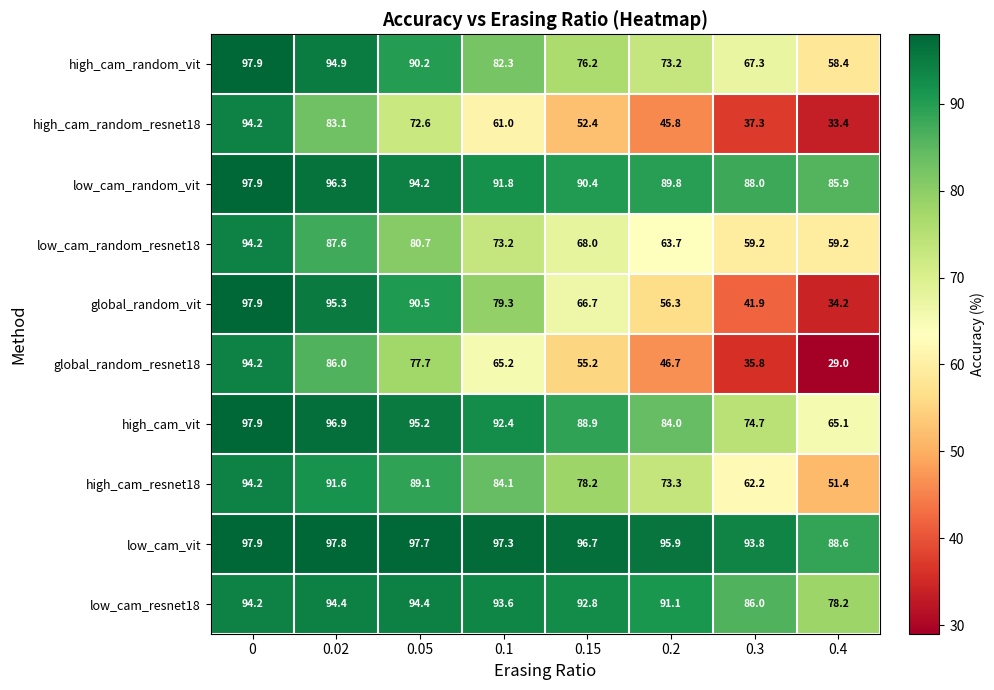

True or false: global_random_vit has a value of 95.3 at 0.02.

True